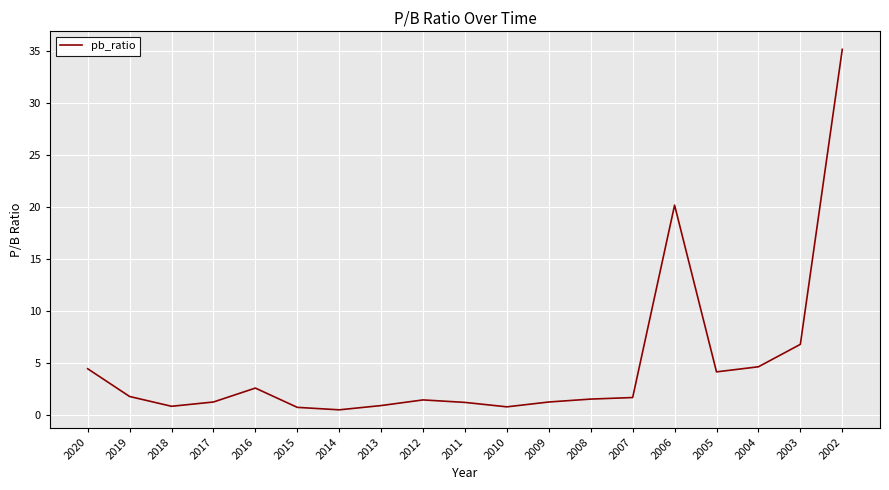

At which label is the value closest to 17?

2006